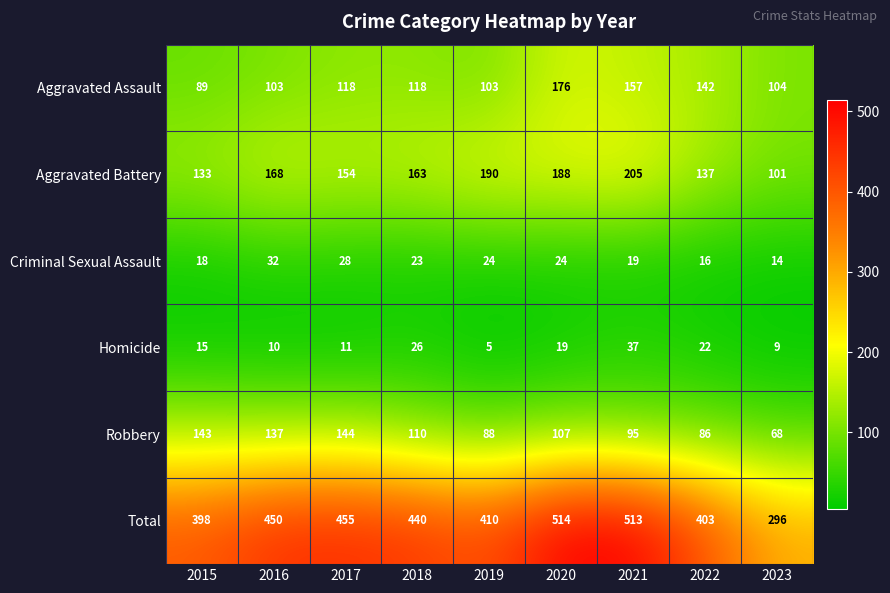

What is the average value of the Aggravated Assault series?

123